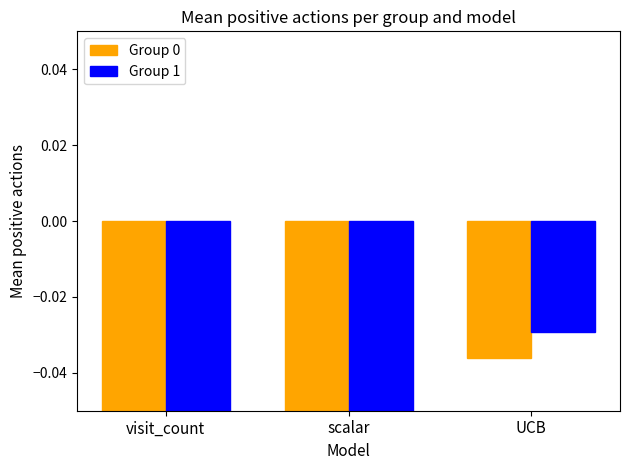

Are the bars horizontal?

No